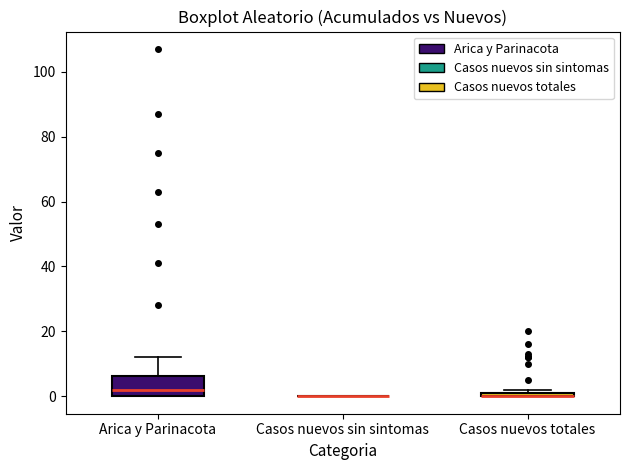

Where does the upper whisker of the box for Arica y Parinacota end on the y-axis? The values are not printed on the chart, so give them approximately, as read against the axis.

12